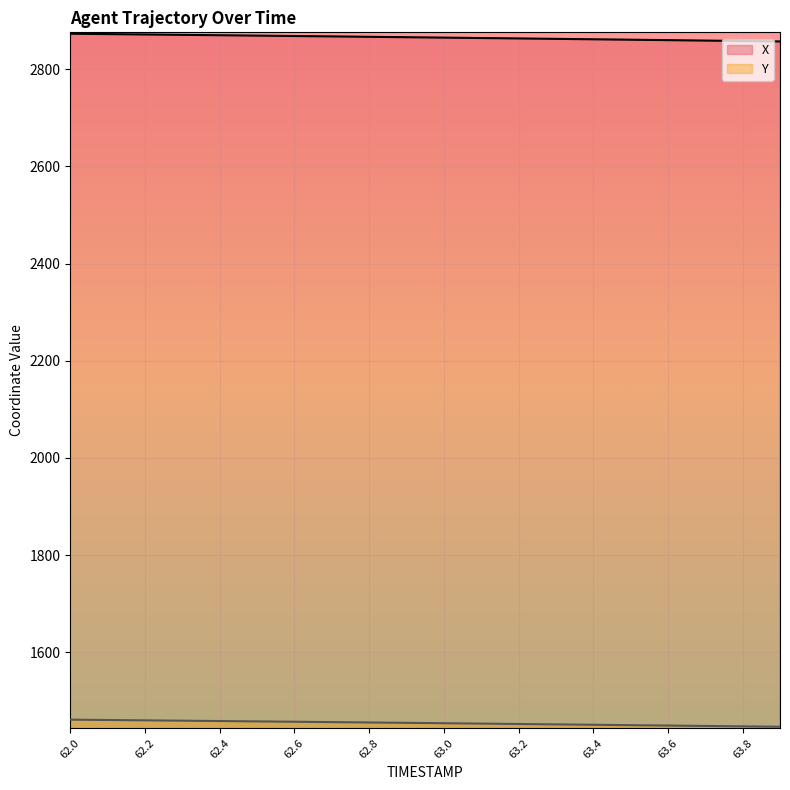

What is the difference between the X values at 63.8 and 62.7?

9.5